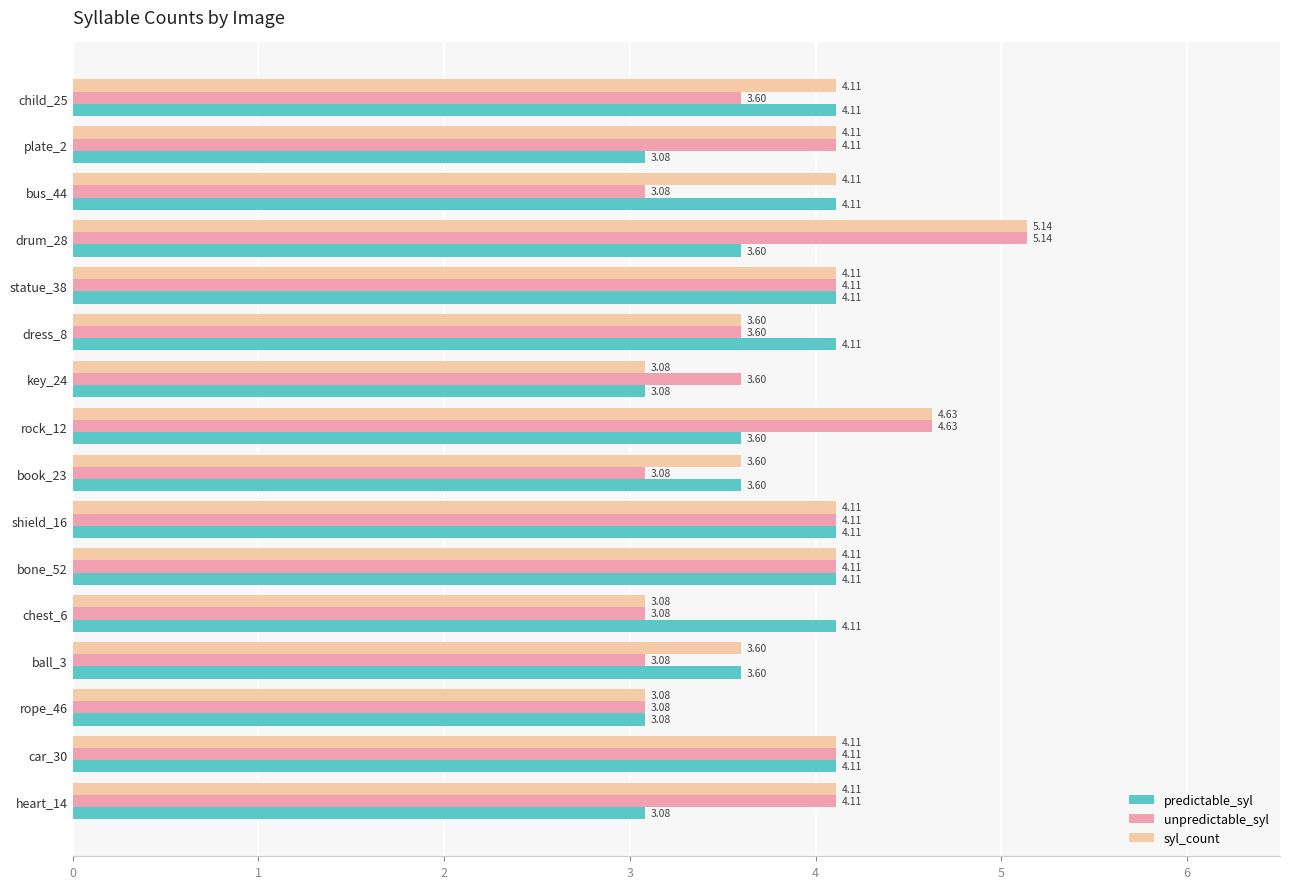

Between child_25 and book_23, which series saw the biggest shift?

unpredictable_syl